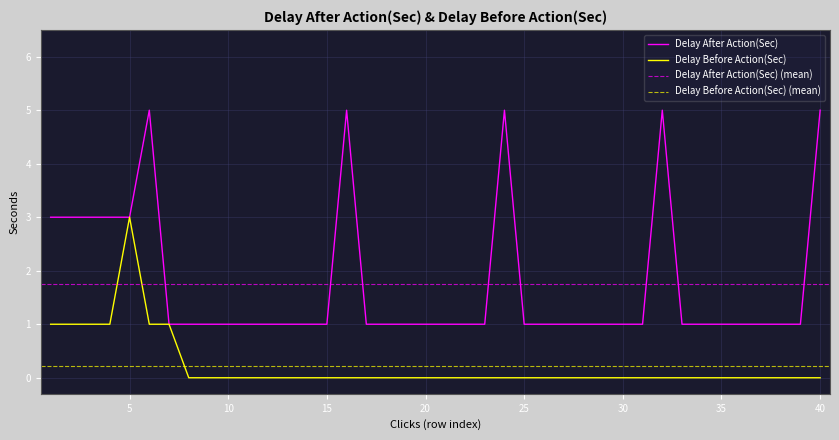

Is it true that Delay Before Action(Sec) equals 0 at 15?

True